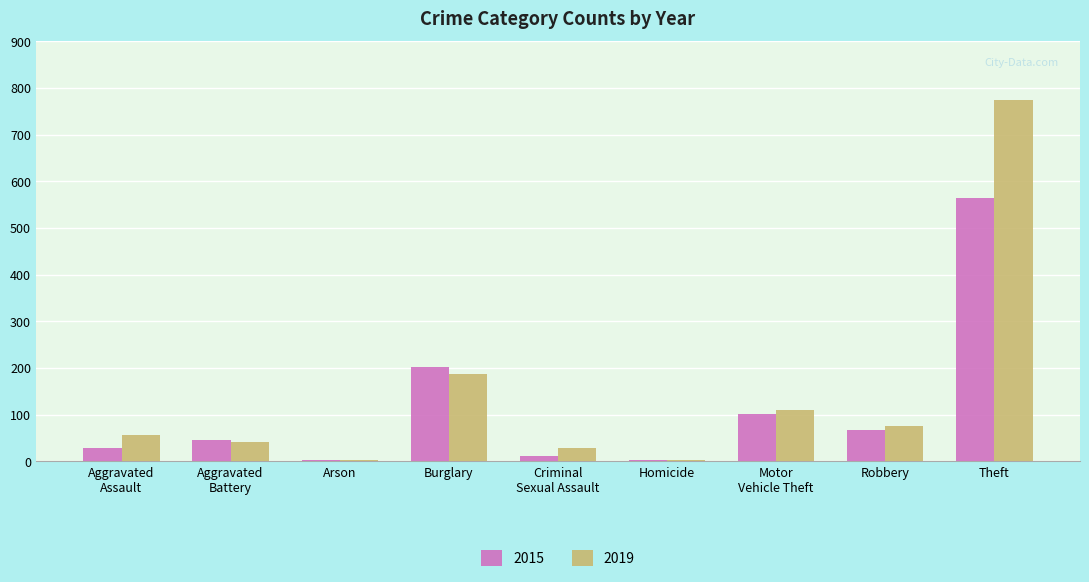

What is the sum of all 2019 values?

1278